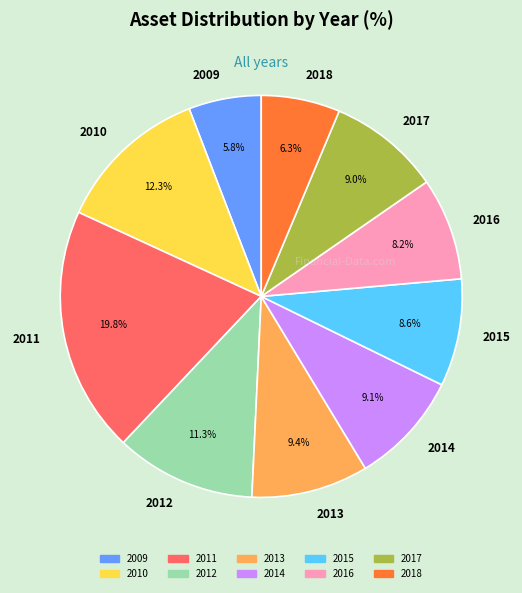

What is the ratio of the value at 2015 to the value at 2011?

0.4